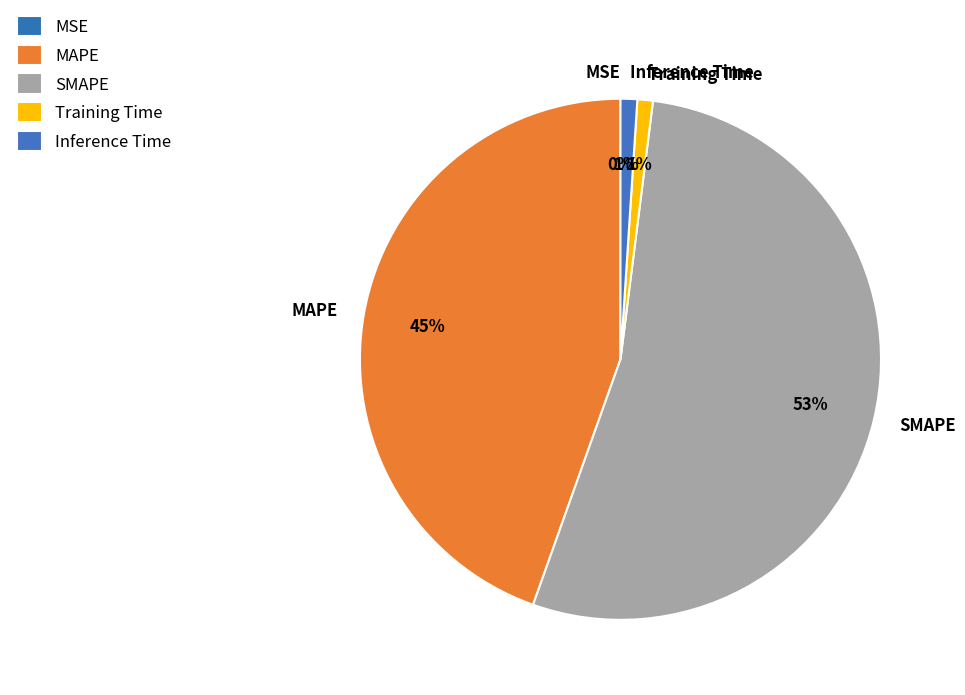

To the nearest percent, what percentage of the pie is Training Time?

1%